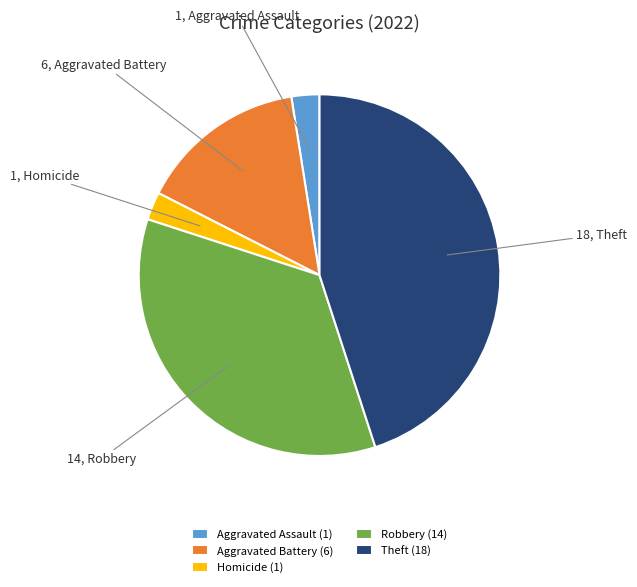

True or false: Aggravated Battery (6) accounts for 15% of the total.

True